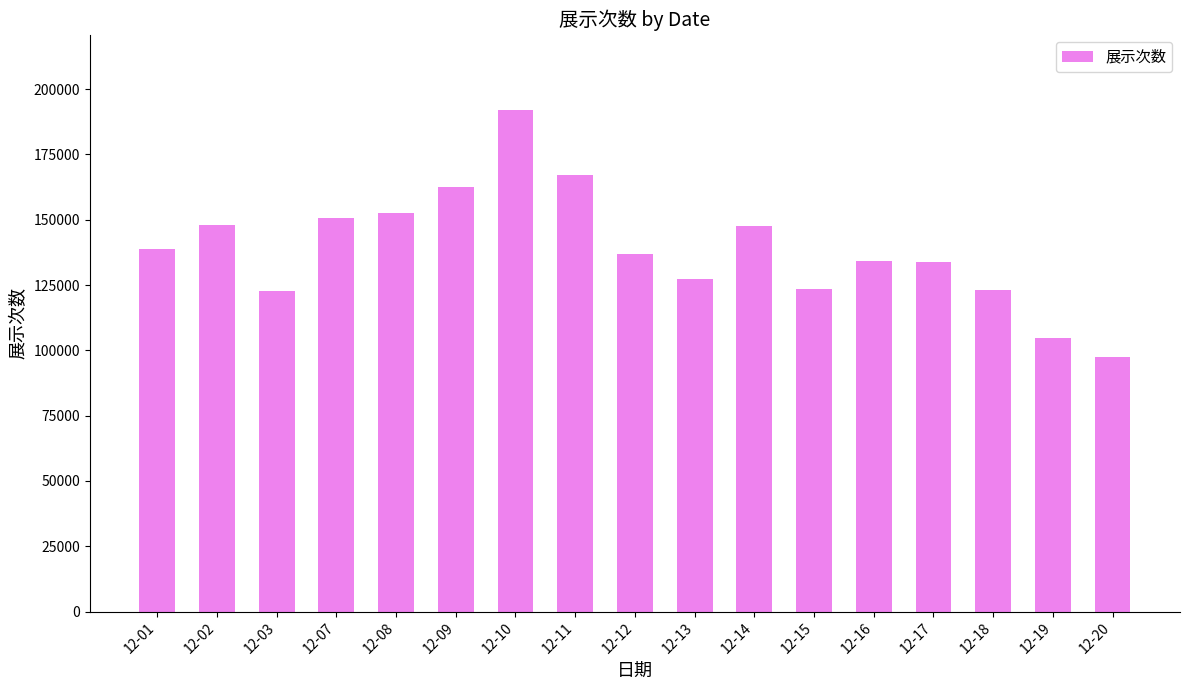

What value does the data have at 12-02?

148052